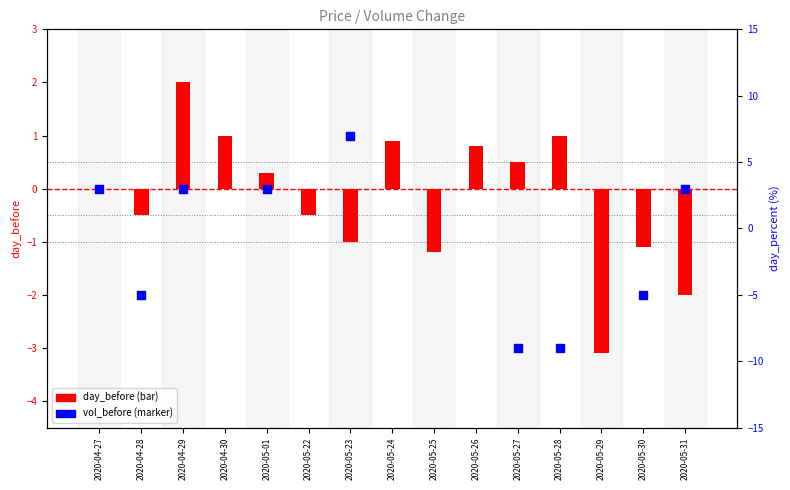

At how many categories does at least one series exceed -2?

13